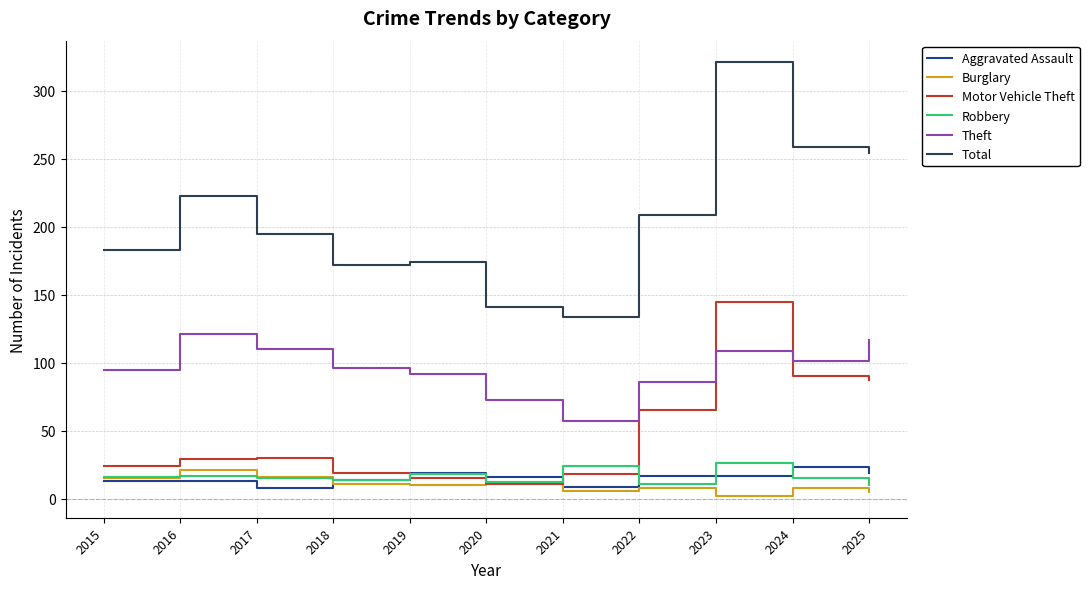

What is the total value across all series at 2017?

374